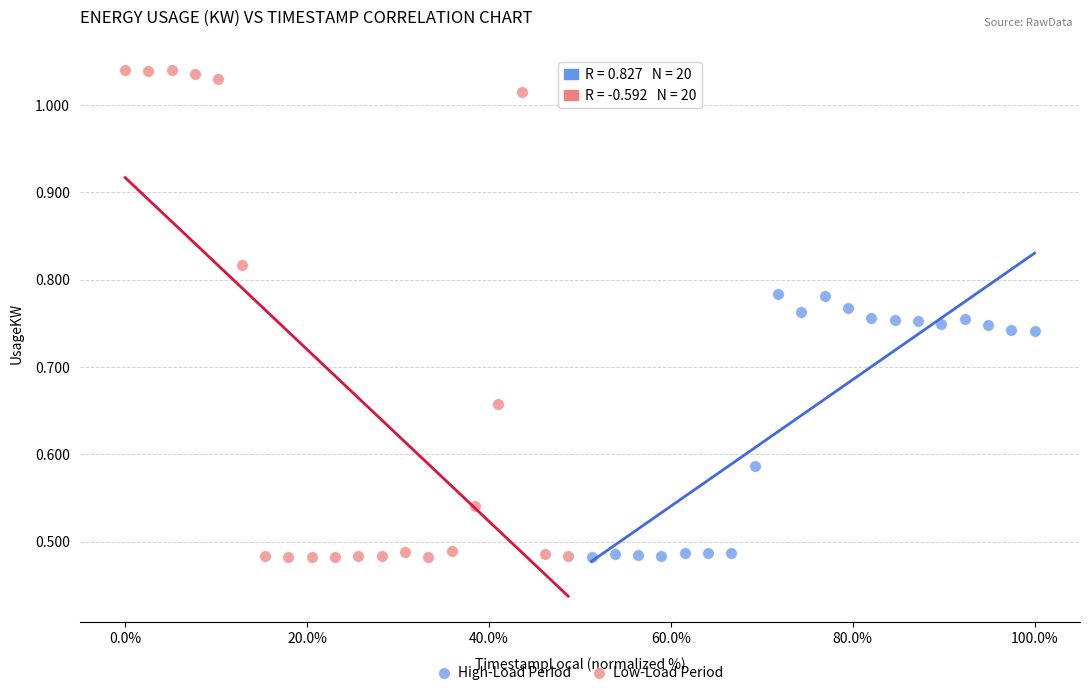

Which series has the widest spread of Y values?

Low-Load Period